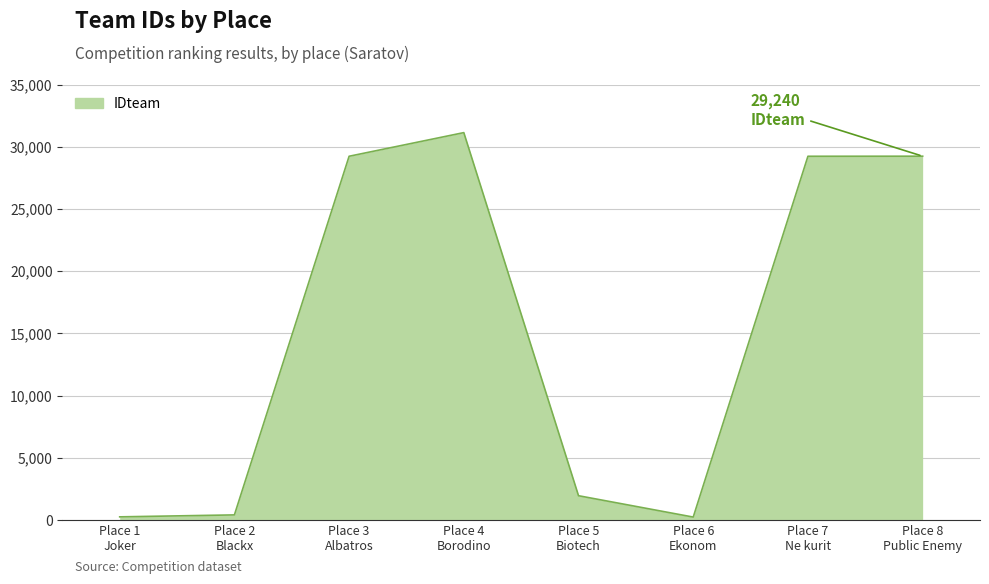

What is the greatest value displayed?

31134